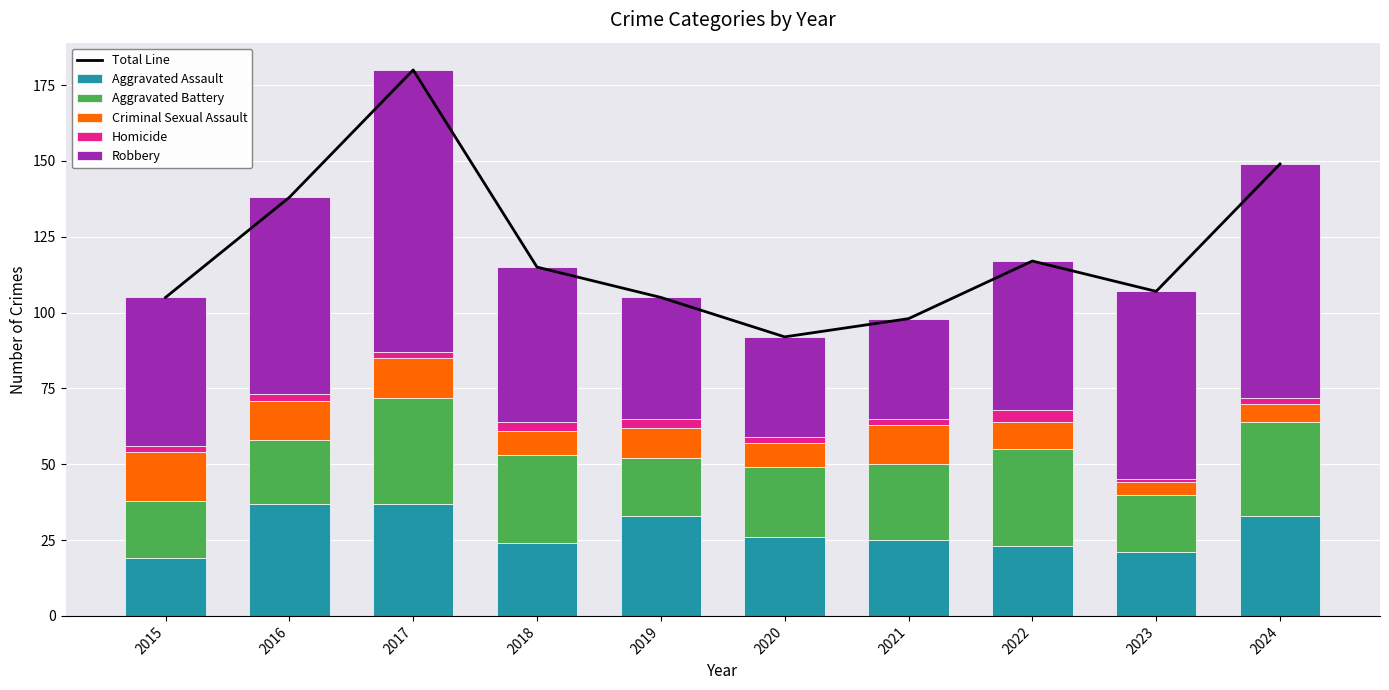

Reading left to right, transcribe all the data shown in this chart.

Total Line: 105	138	180	115	105	92	98	117	107	149
Aggravated Assault: 19	37	37	24	33	26	25	23	21	33
Aggravated Battery: 19	21	35	29	19	23	25	32	19	31
Criminal Sexual Assault: 16	13	13	8	10	8	13	9	4	6
Homicide: 2	2	2	3	3	2	2	4	1	2
Robbery: 49	65	93	51	40	33	33	49	62	77